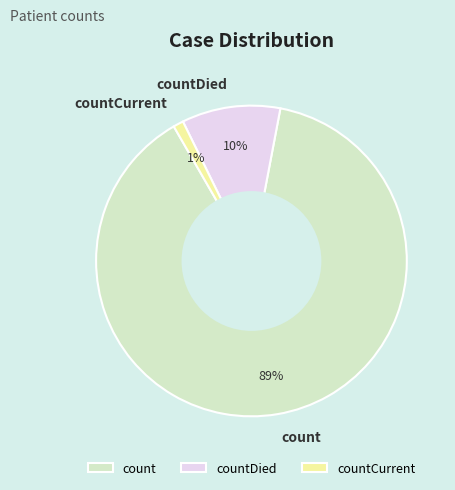

How many segments does this pie chart have?

3